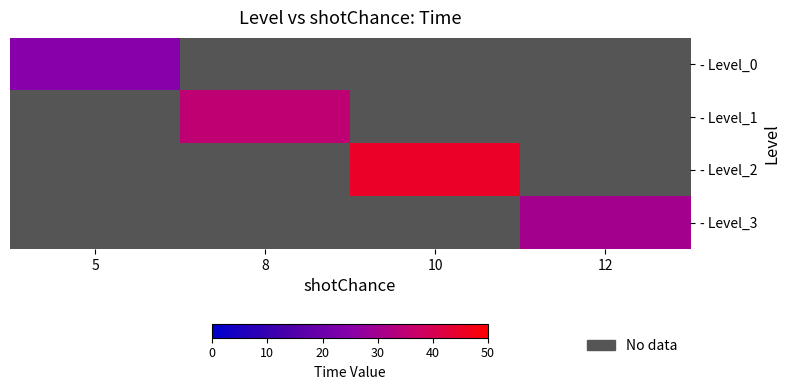

How many data points does each series have?

4